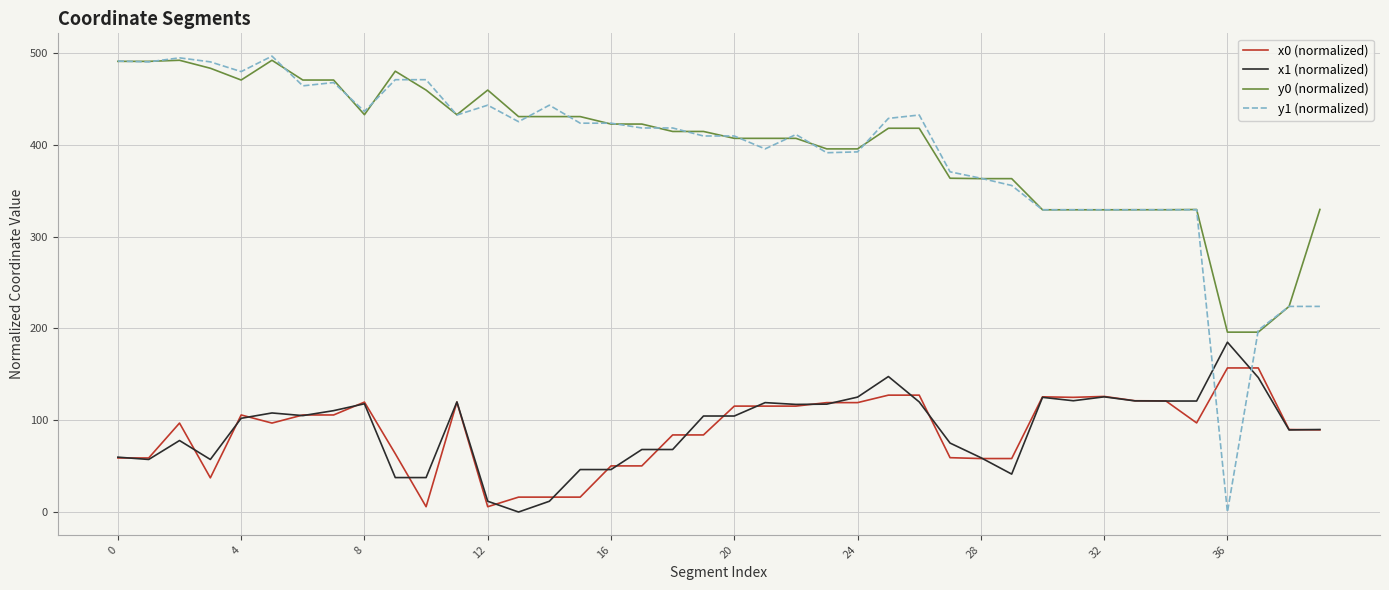

What are all the series names shown in the legend?

x0 (normalized), x1 (normalized), y0 (normalized), y1 (normalized)